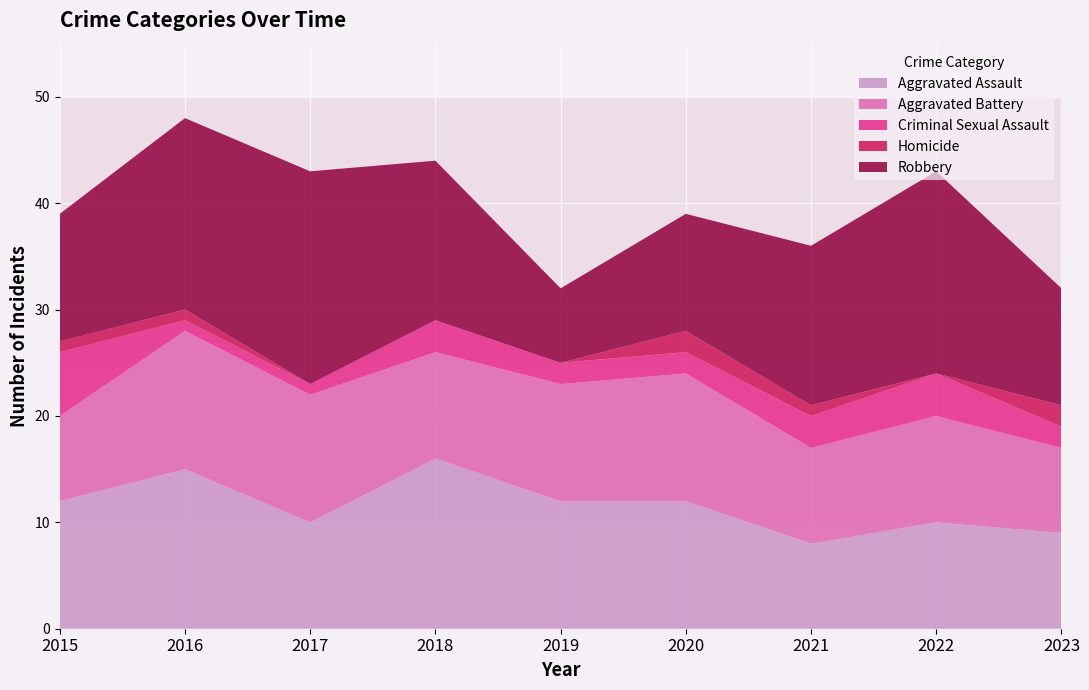

Reading right to left, extract all data points from this chart.

Aggravated Assault: 9	10	8	12	12	16	10	15	12
Aggravated Battery: 8	10	9	12	11	10	12	13	8
Criminal Sexual Assault: 2	4	3	2	2	3	1	1	6
Homicide: 2	0	1	2	0	0	0	1	1
Robbery: 11	19	15	11	7	15	20	18	12